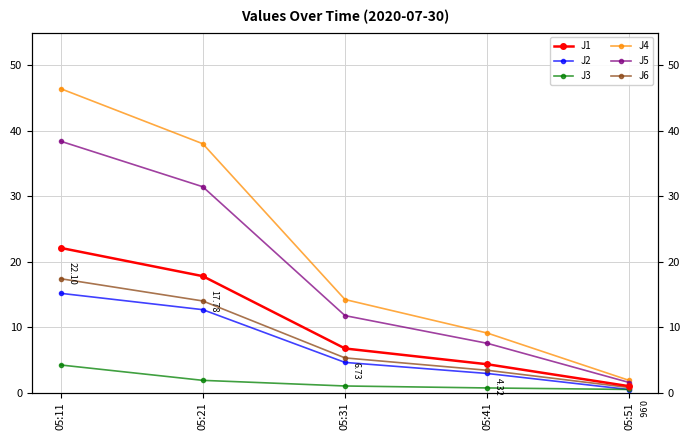

The value of J6 at 05:31 is 5.3. True or false?

True